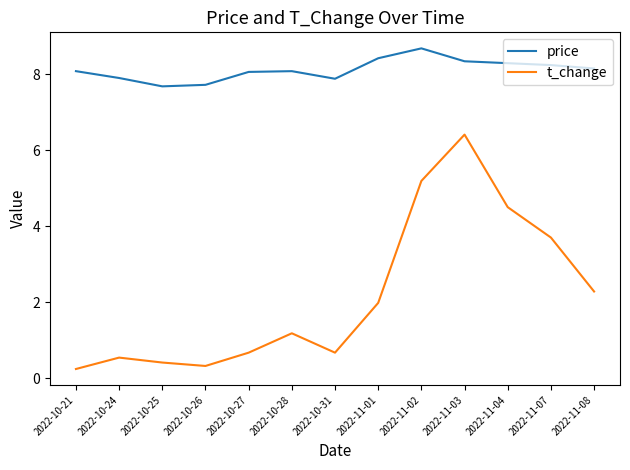

List the series in order of their overall mean, lowest first.

t_change, price